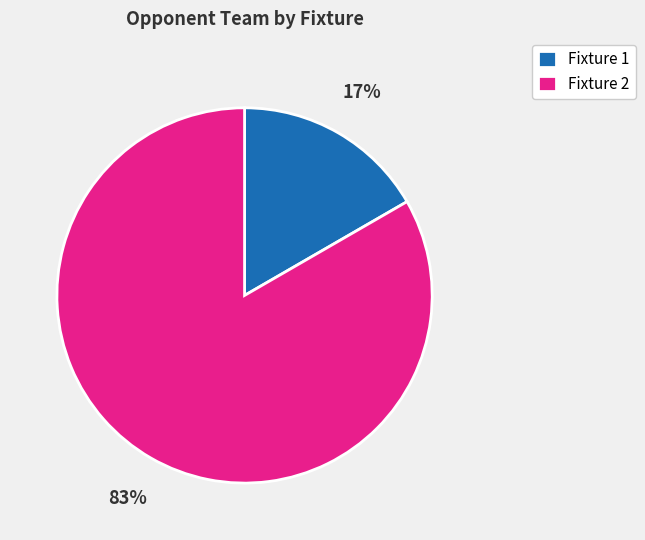

How many segments does this pie chart have?

2